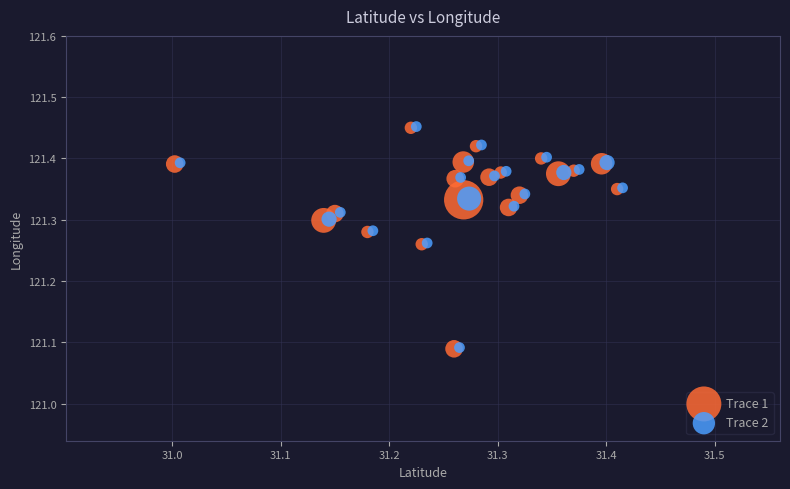

What are all the series names shown in the legend?

Trace 1, Trace 2